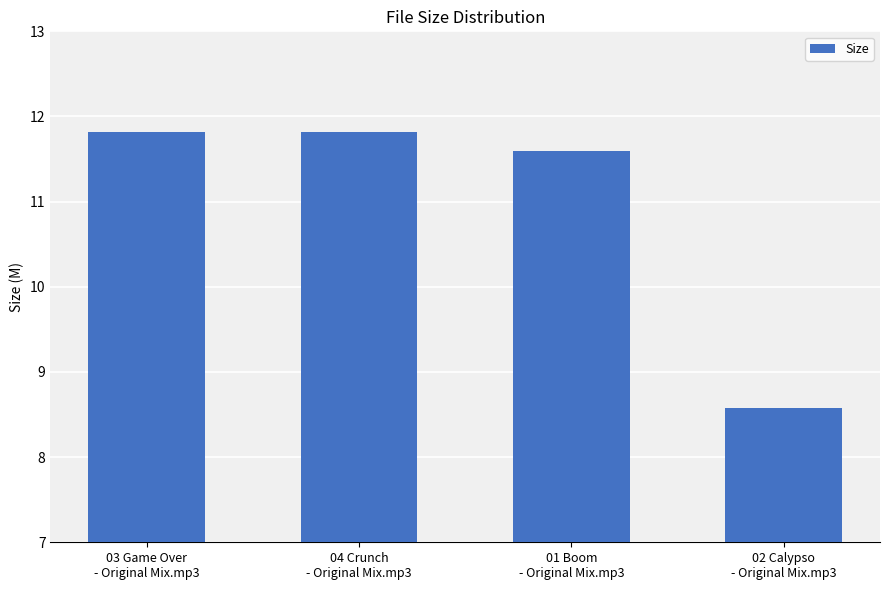

What is the minimum value shown in the chart?

8.6